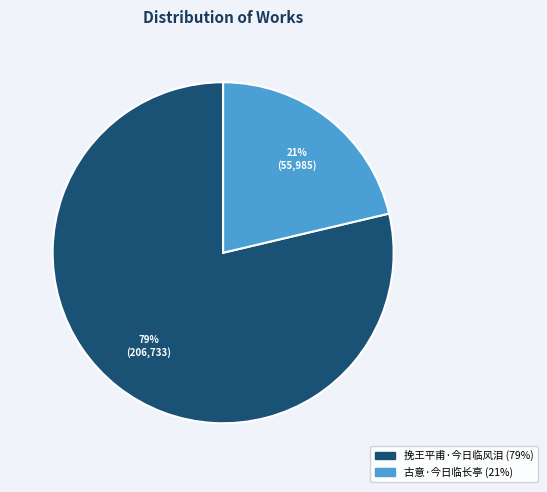

Rank the categories by value from highest to lowest.

挽王平甫·今日临风泪, 古意·今日临长亭